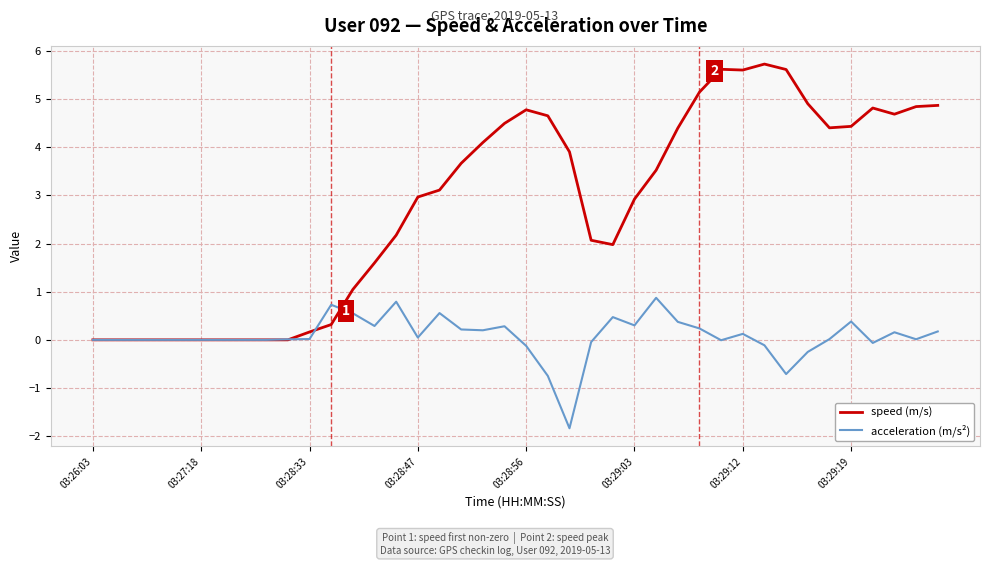

What is the maximum value for speed (m/s)?

5.7